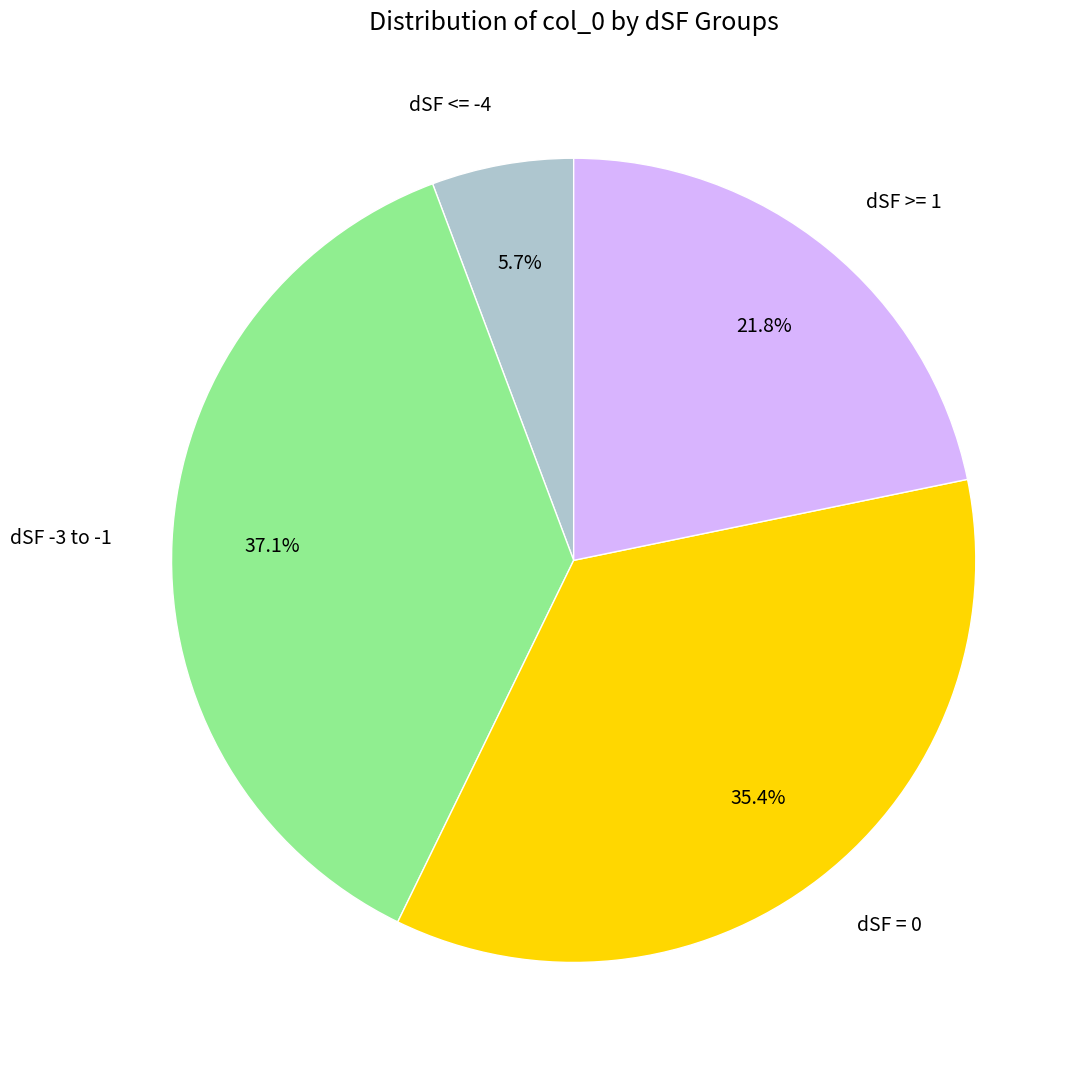

To the nearest percent, what is the difference between the largest and smallest slice percentages?

31%